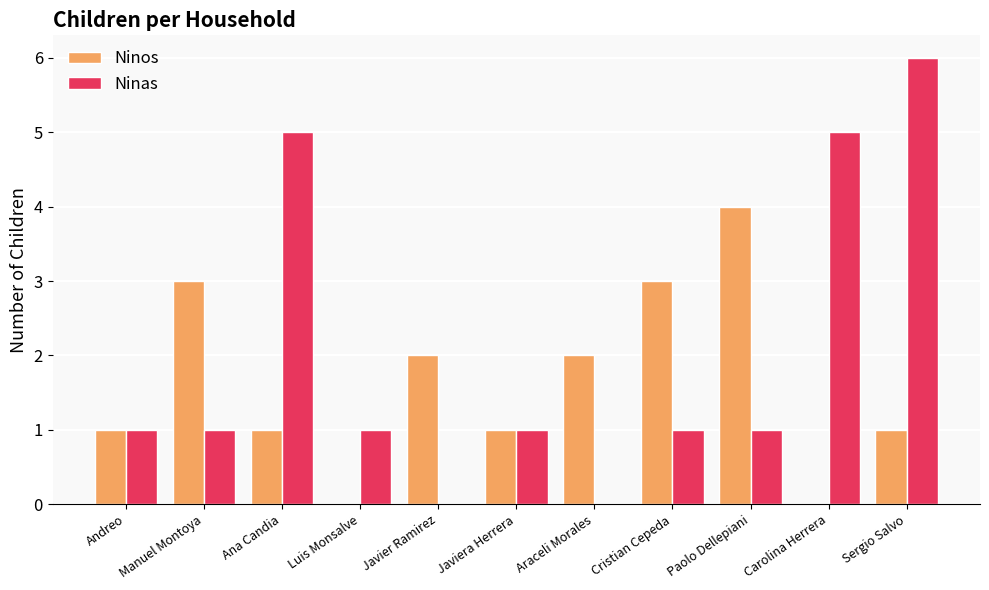

Count the Ninas values in the range 1 to 5.

8